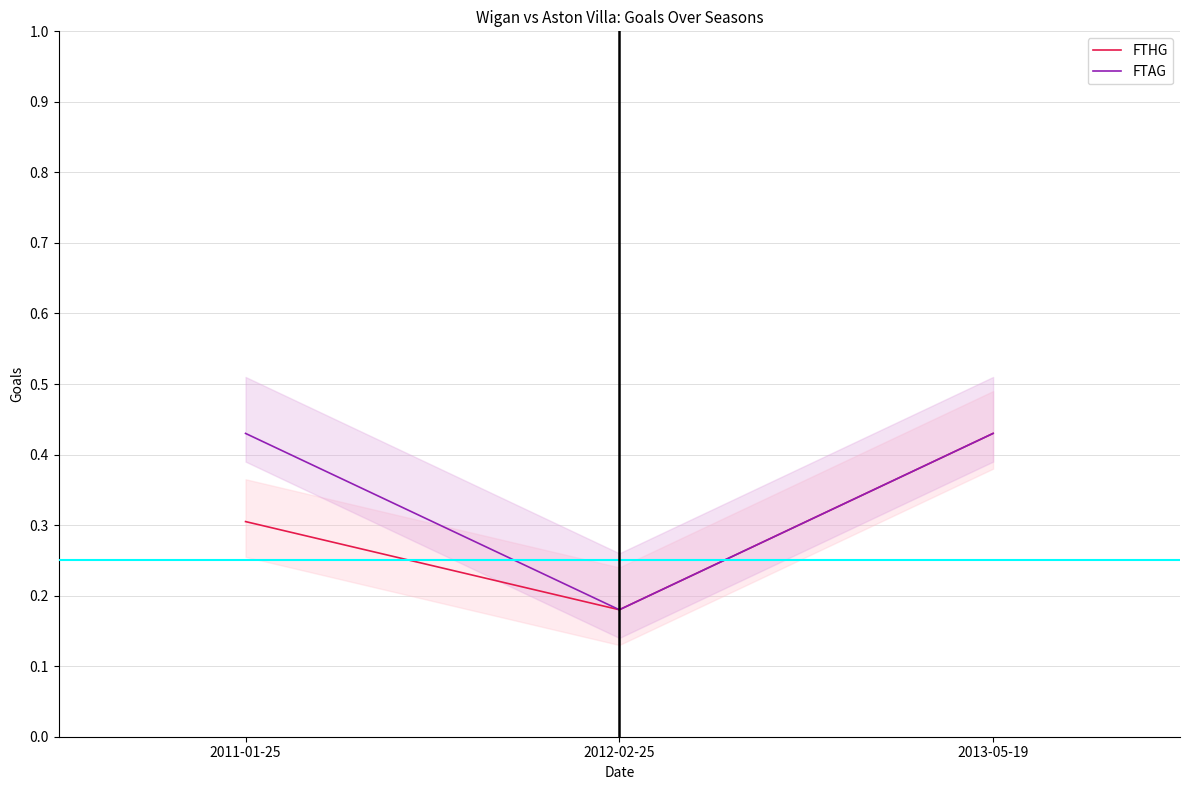

What is the difference between the maximum and second lowest values in the FTHG series?

0.1